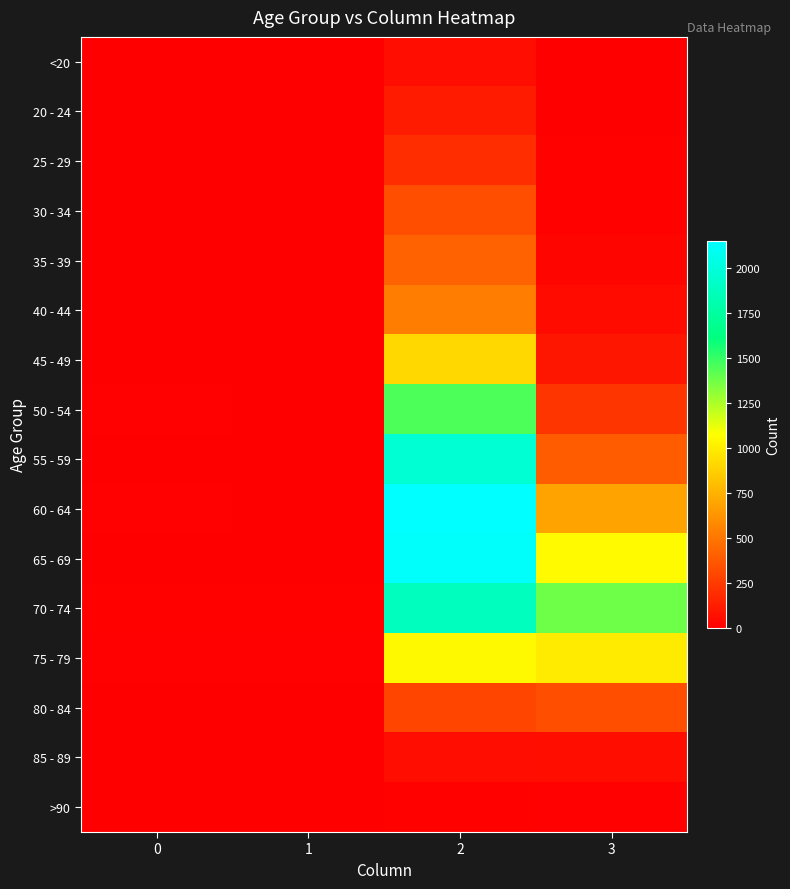

List the series in order of their peak value, highest first.

60 - 64, 65 - 69, 55 - 59, 70 - 74, 50 - 54, 75 - 79, 45 - 49, 40 - 44, 35 - 39, 30 - 34, 80 - 84, 25 - 29, 20 - 24, 85 - 89, <20, >90